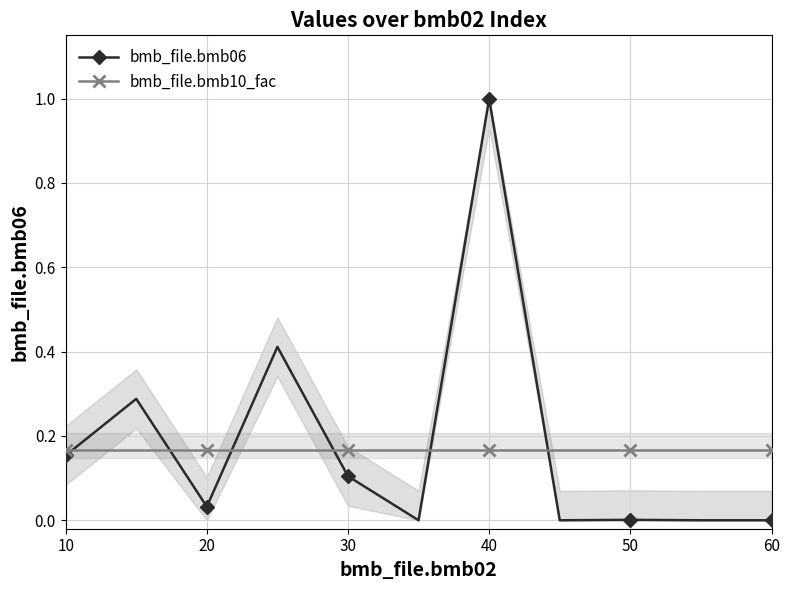

True or false: bmb_file.bmb10_fac and bmb_file.bmb06 intersect in this chart.

True